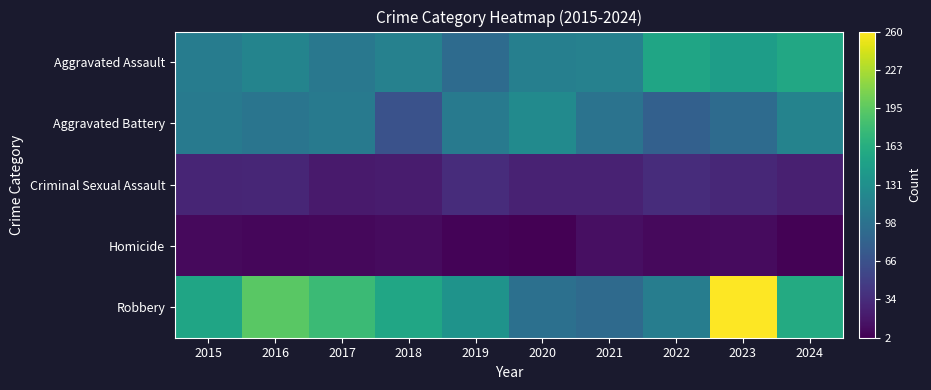

What is the maximum value shown in the chart?

260